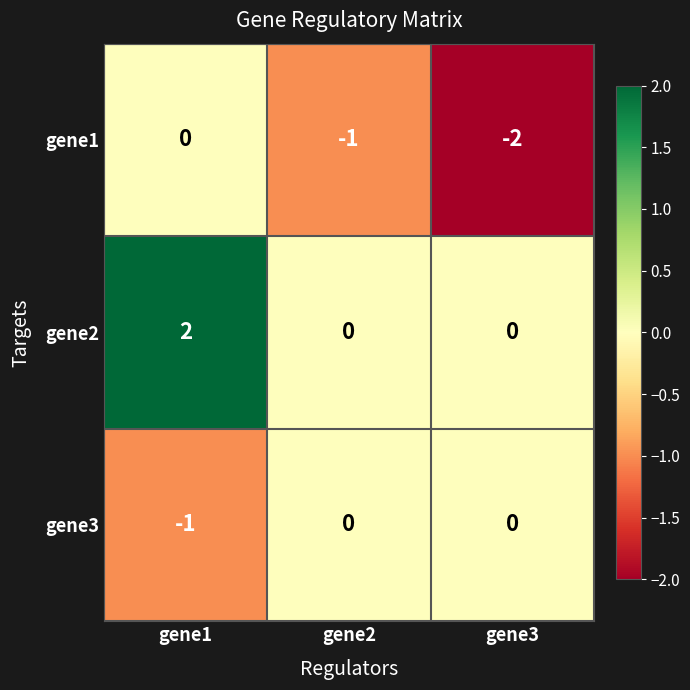

At which category is the sum across all series the highest?

gene1